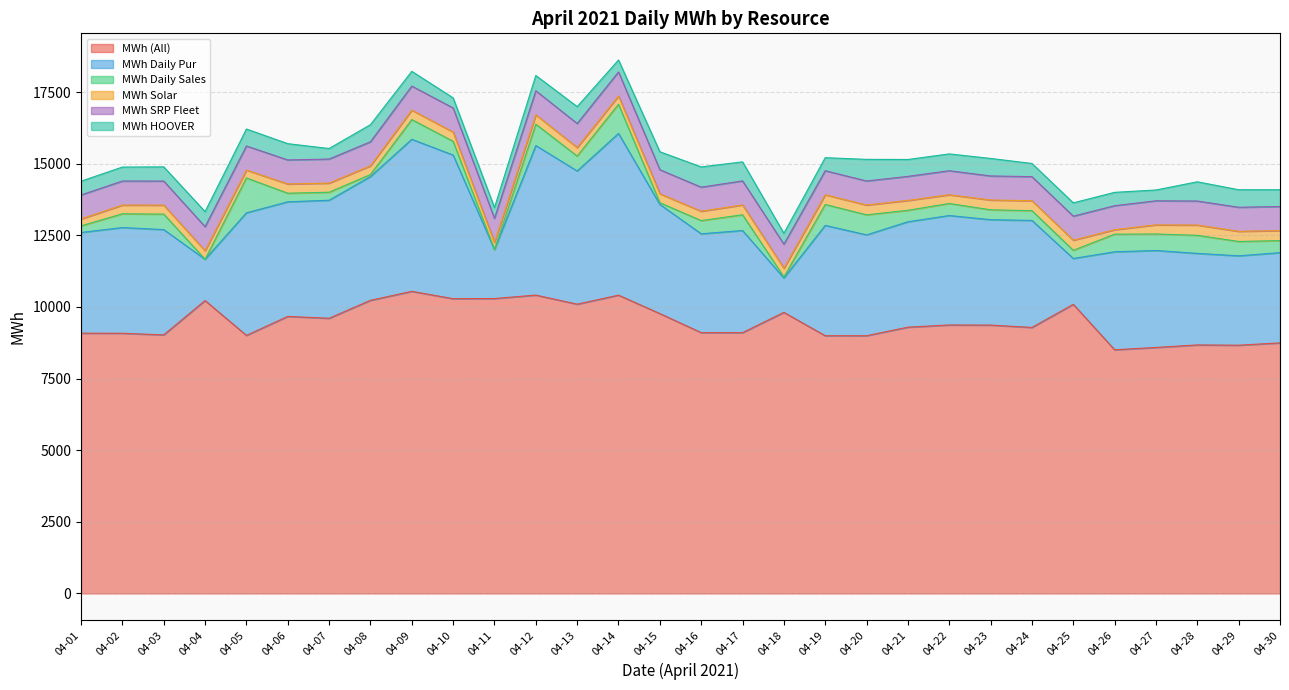

What is the average value of the MWh Solar series?

312.8